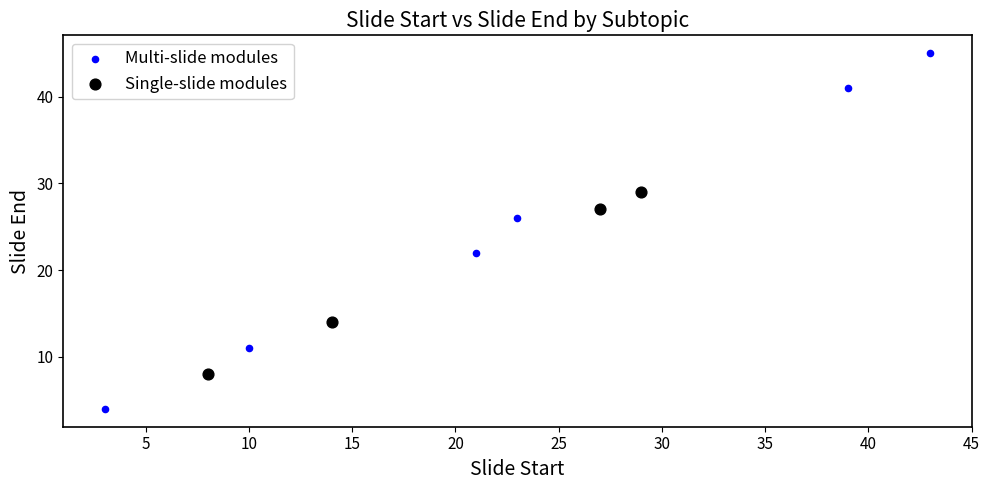

Which series has the largest Y range (max minus min)?

Multi-slide modules